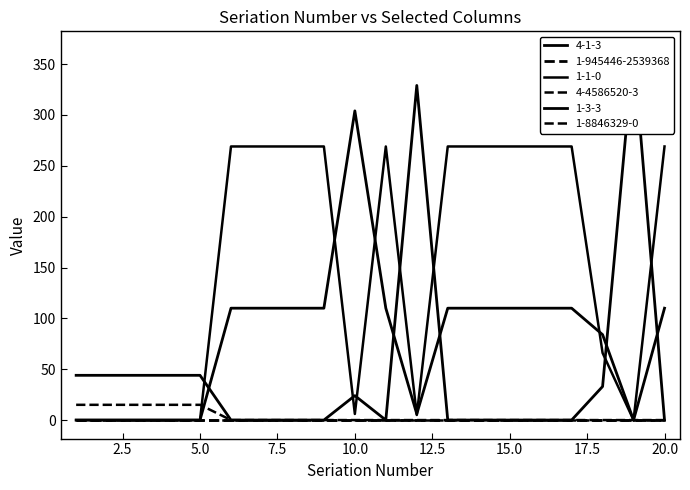

True or false: 4-4586520-3 and 4-1-3 intersect in this chart.

False